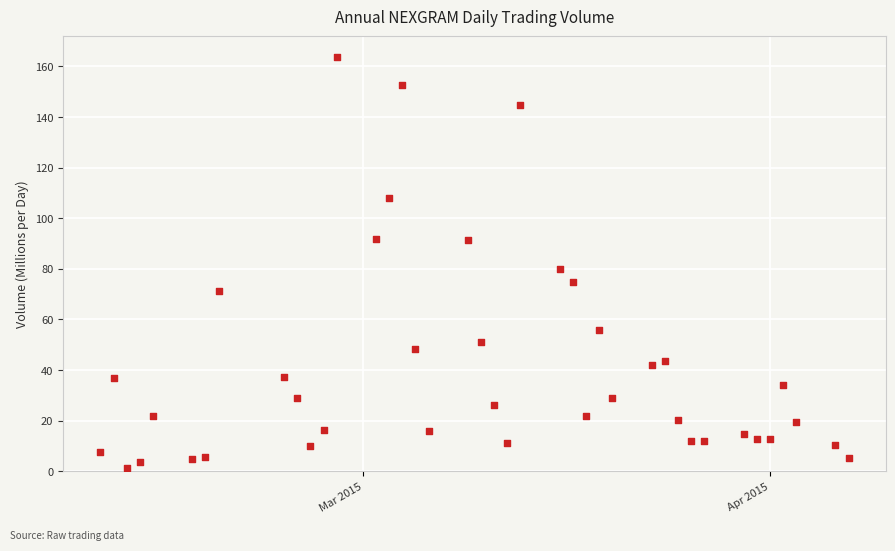

What is the range of Y values (max minus min)?

162.5